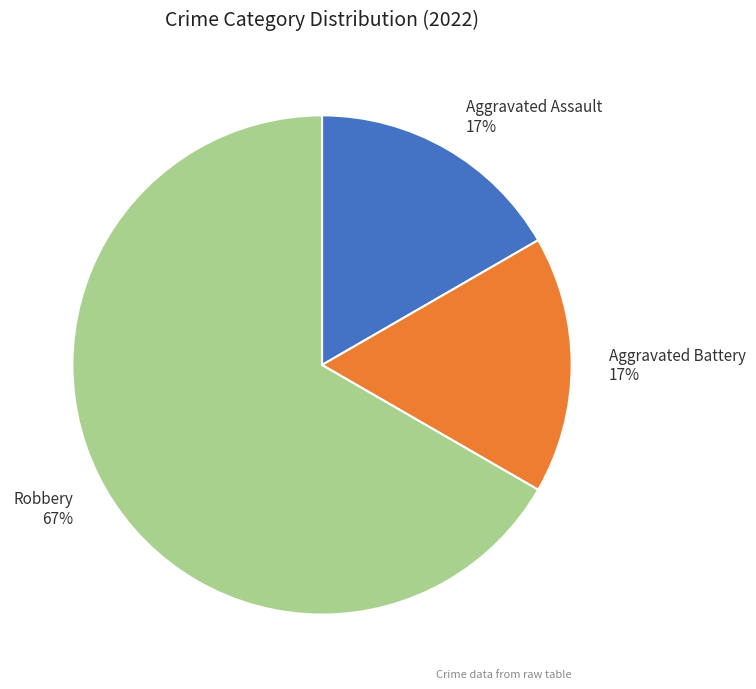

Which slice is the largest?

Robbery